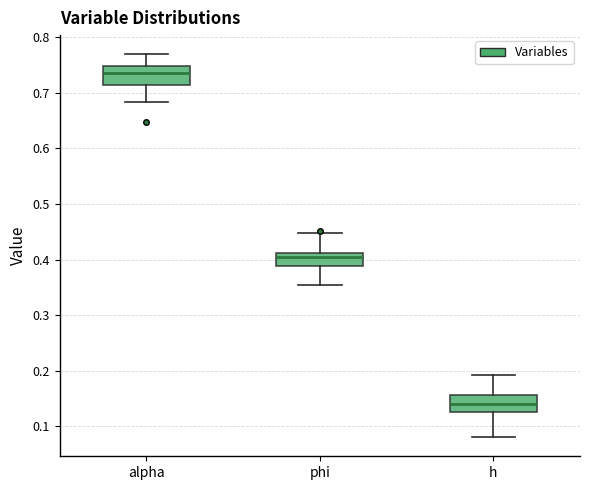

Which box's median line is the lowest?

h